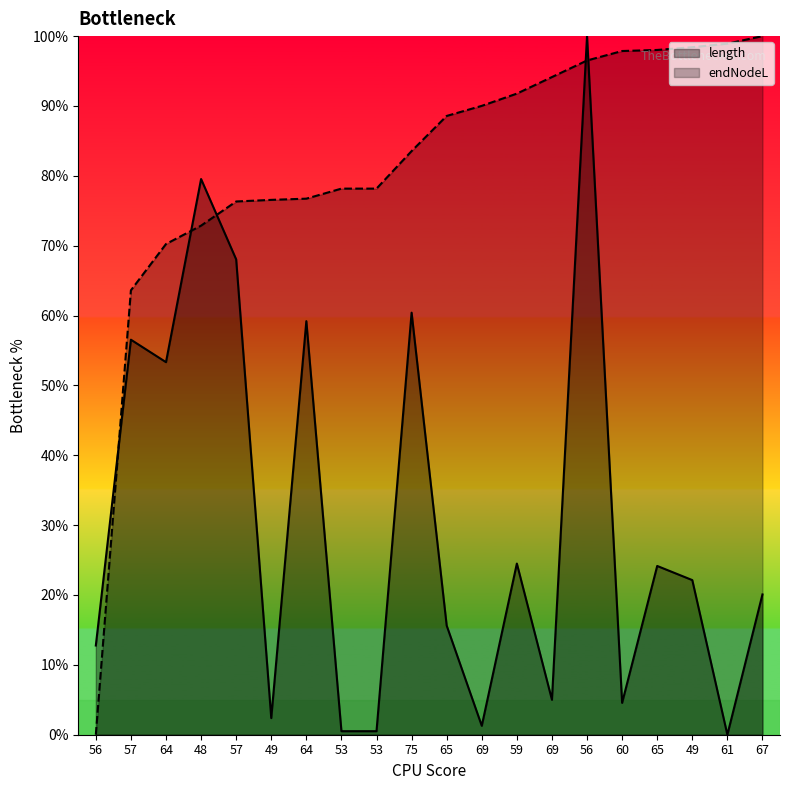

Where does the endNodeL series first go above 88?

65